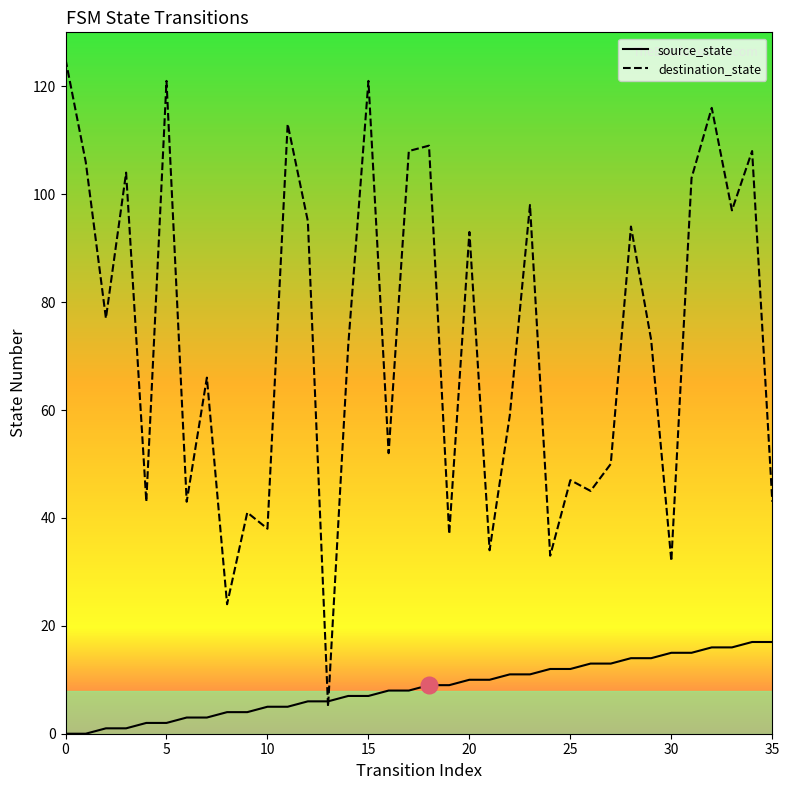

What is the maximum value for destination_state?

125